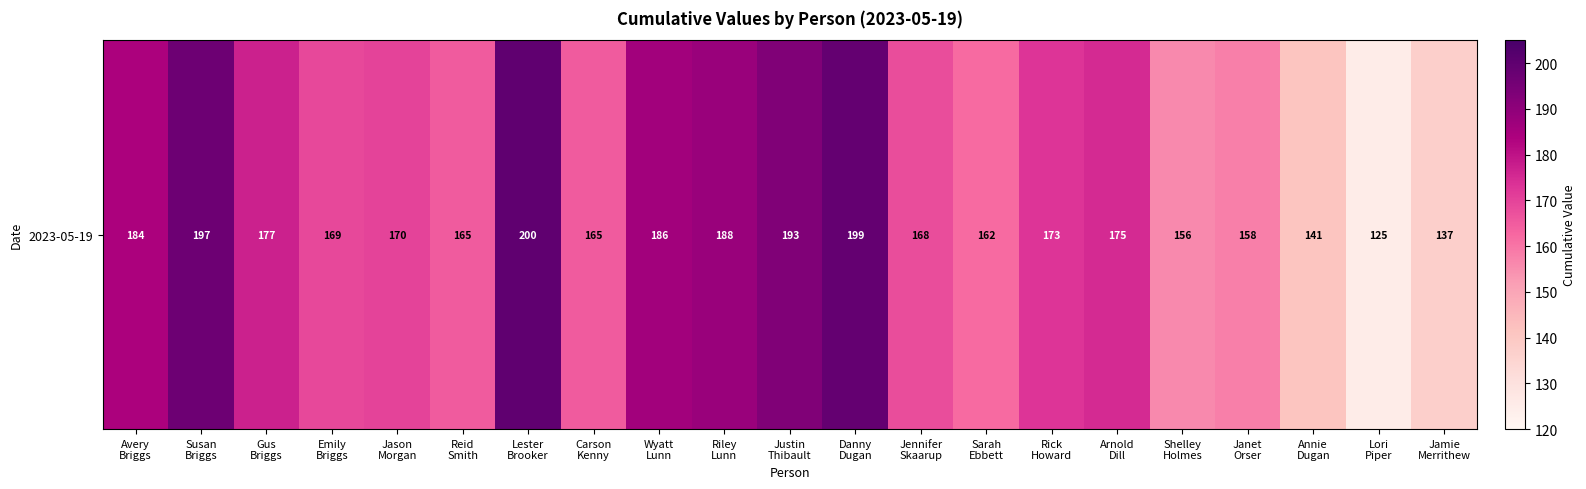

What is the sum of all values?

3588